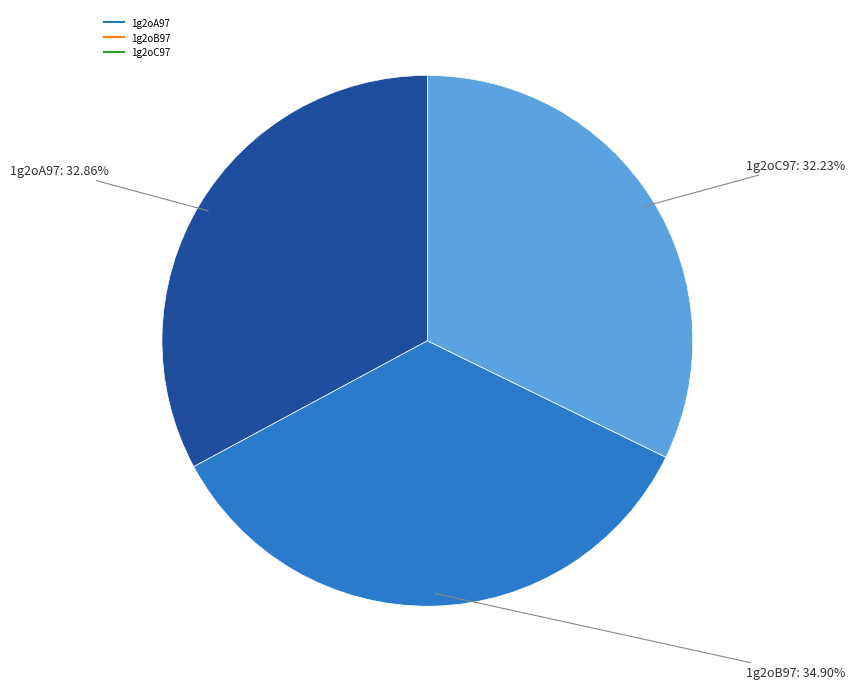

To the nearest percent, what is the difference between the largest and smallest slice percentages?

3%